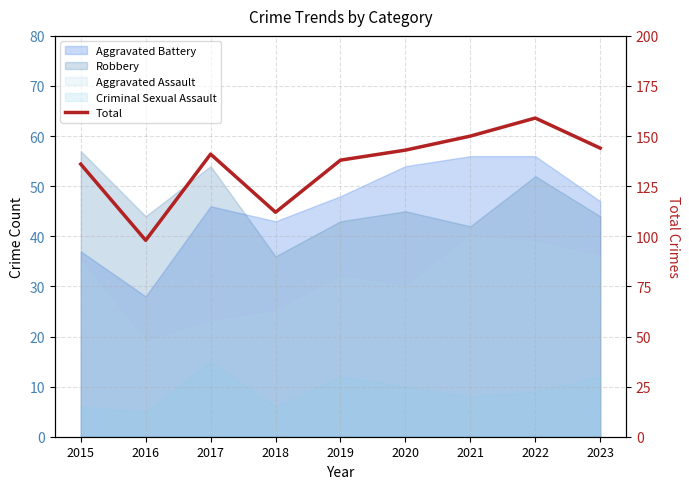

At which category does the data reach its first local peak?

2017